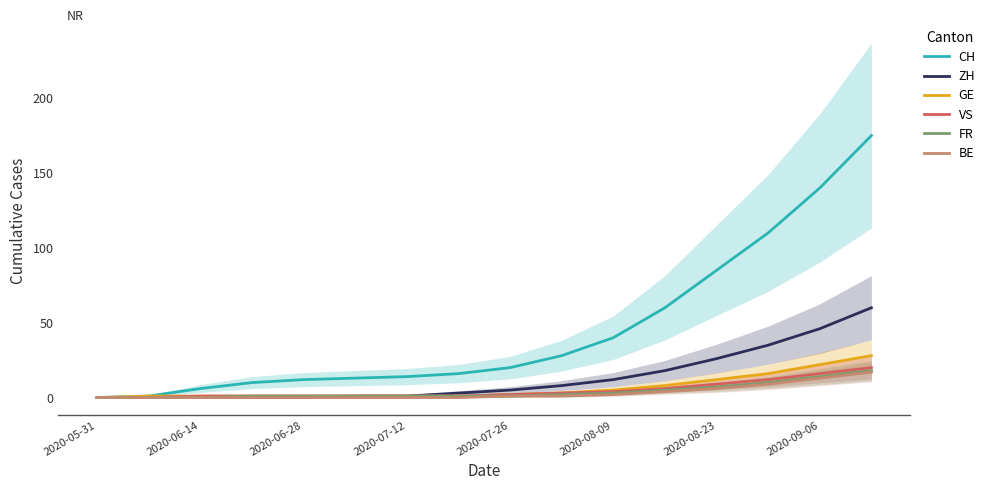

What is the sum of the CH values at 2020-06-28 and 2020-06-14?

18